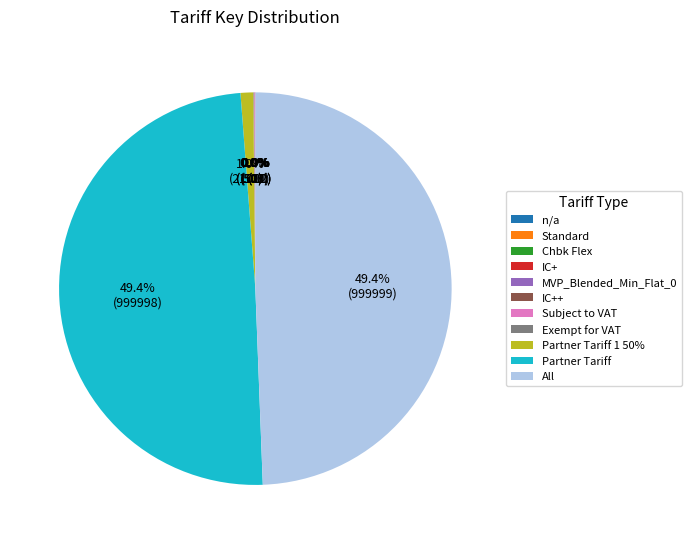

To the nearest percent, what portion does All represent?

49%